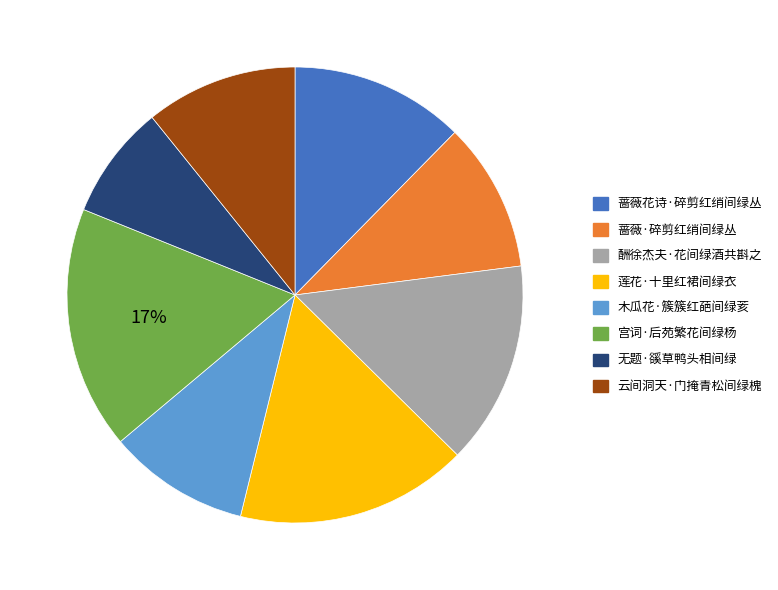

Between 宫词·后苑繁花间绿杨 and 云间洞天·门掩青松间绿槐, which is larger?

宫词·后苑繁花间绿杨